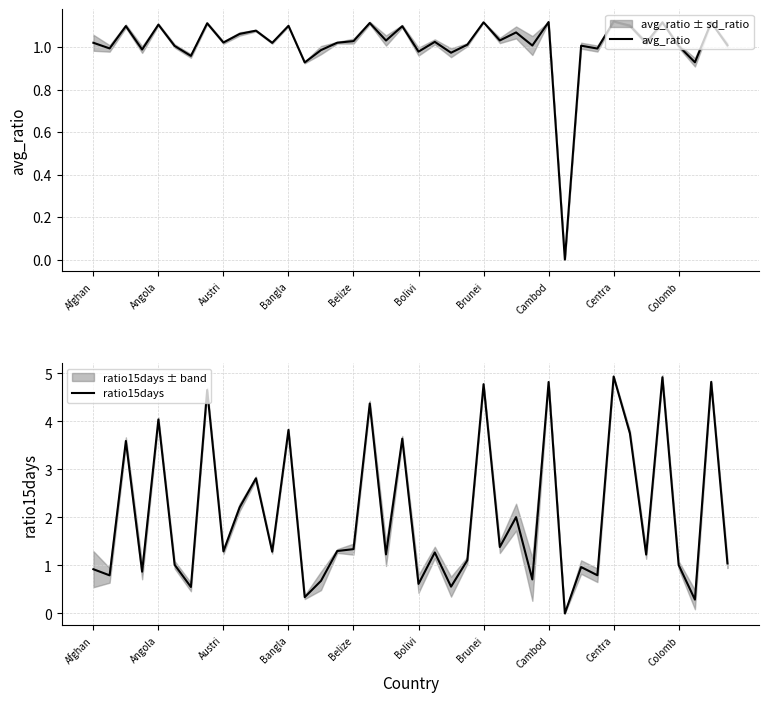

Rank the series by their maximum value, from lowest to highest.

avg_ratio, ratio15days